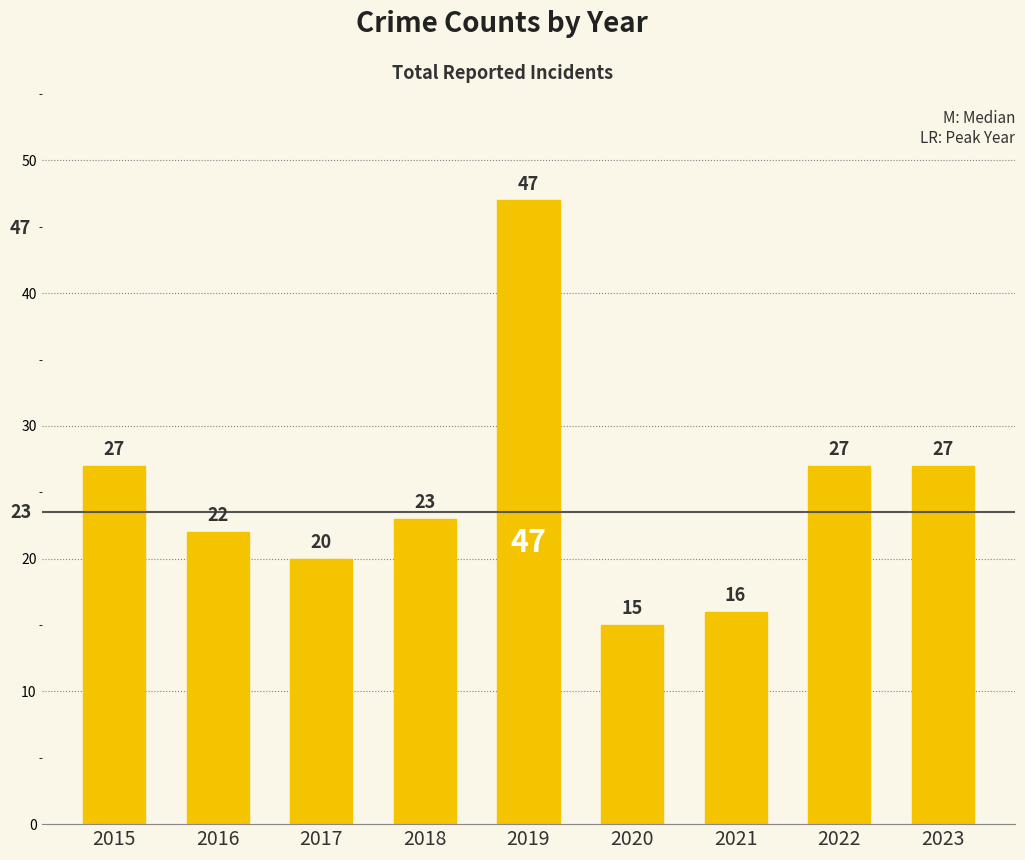

What is the minimum value shown in the chart?

15